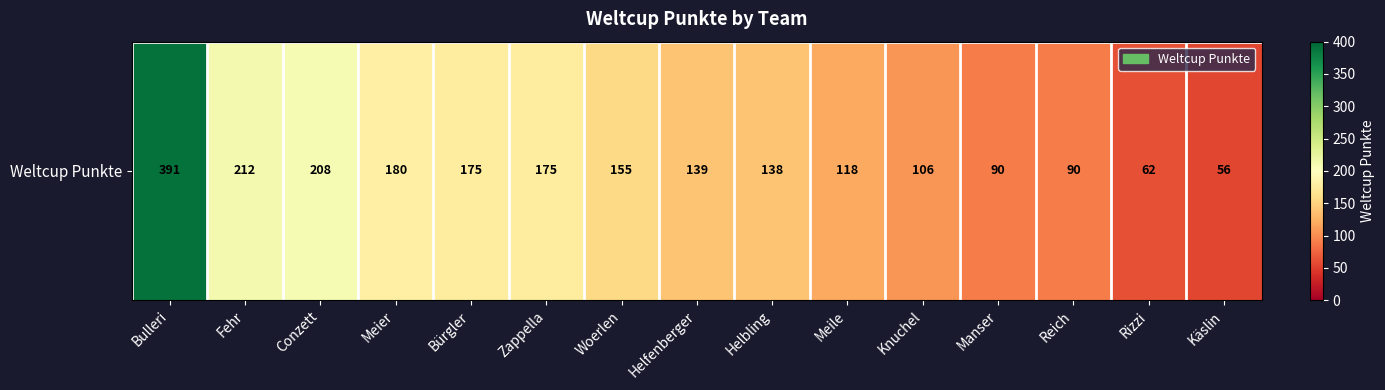

Count the number of categories in the chart.

15